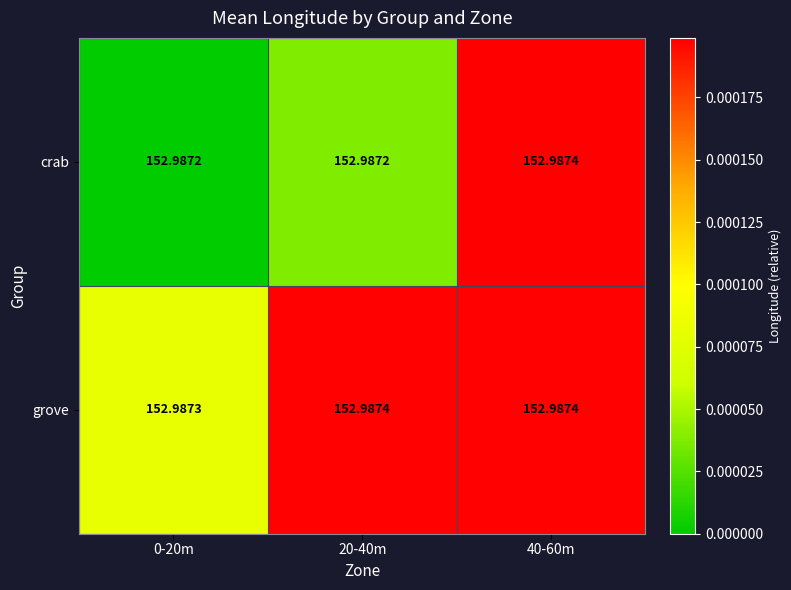

Between 20-40m and 40-60m, which series saw the biggest shift?

crab